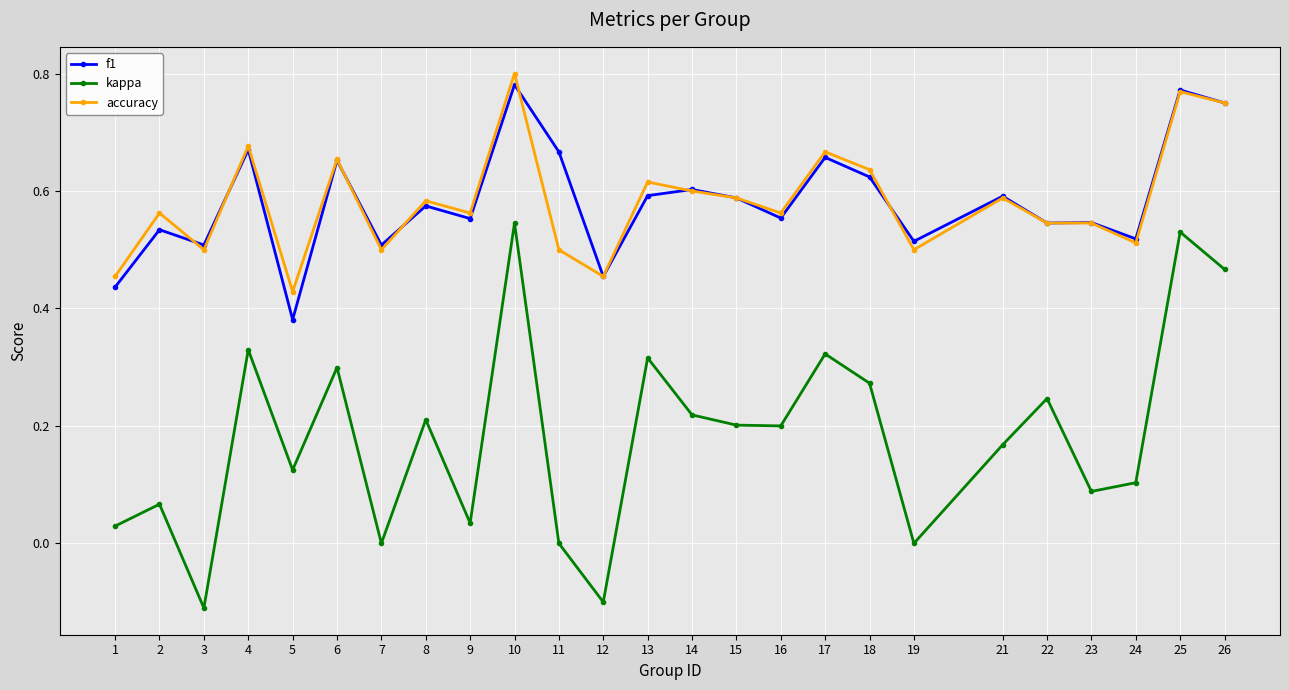

How many categories are shown in the chart?

25